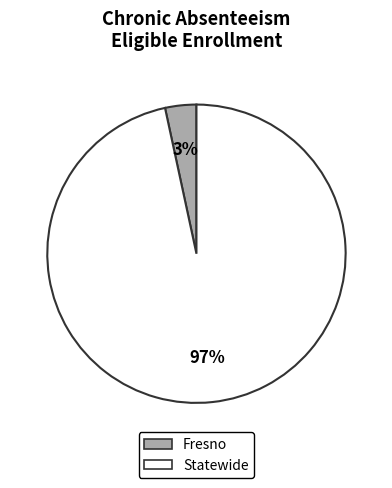

True or false: Statewide accounts for 97% of the total.

True